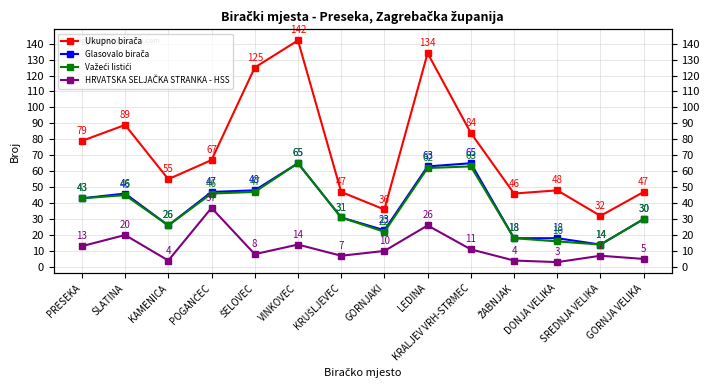

At how many categories does at least one series exceed 59?

7